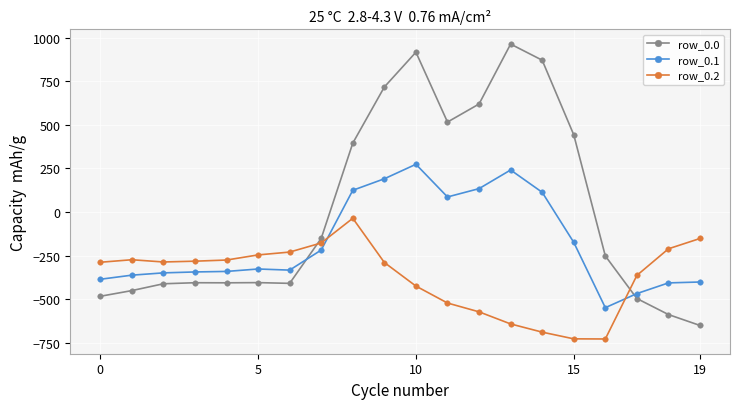

What are all the series names shown in the legend?

row_0.0, row_0.1, row_0.2